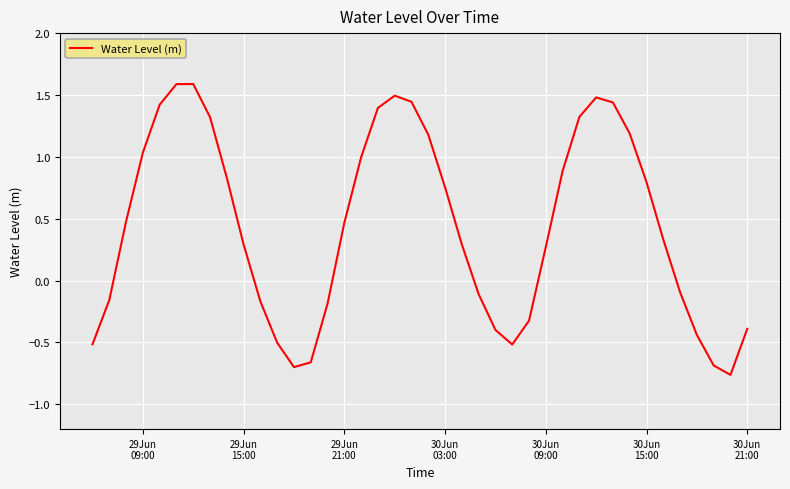

Is this an area chart (filled region under the line)?

No